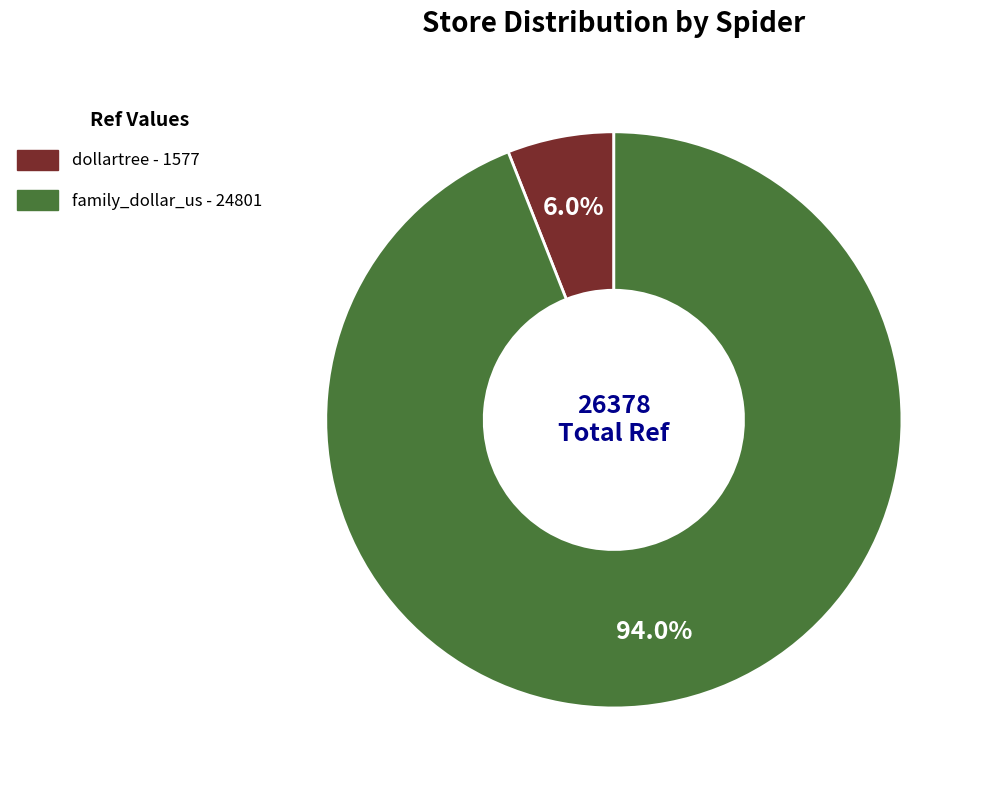

Count the number of slices in the pie.

2